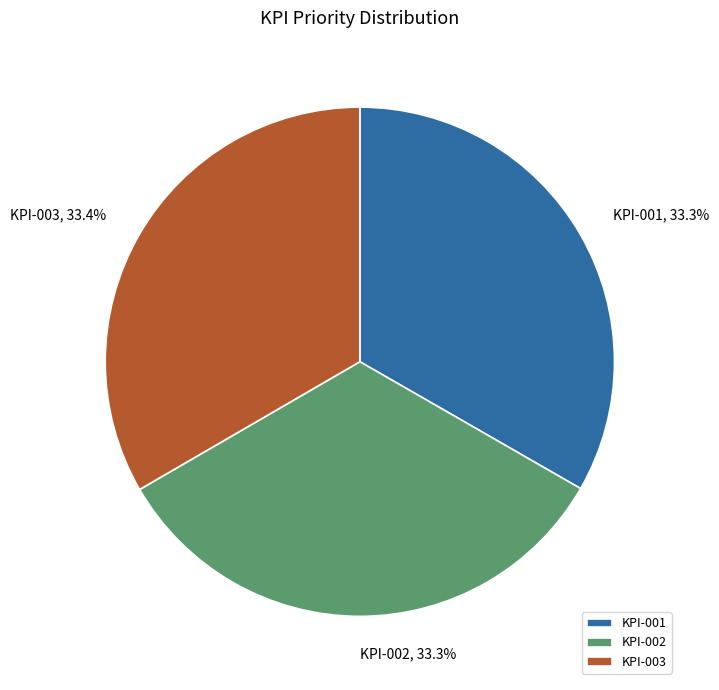

What percentage is the KPI-002 slice, to the nearest percent?

33%